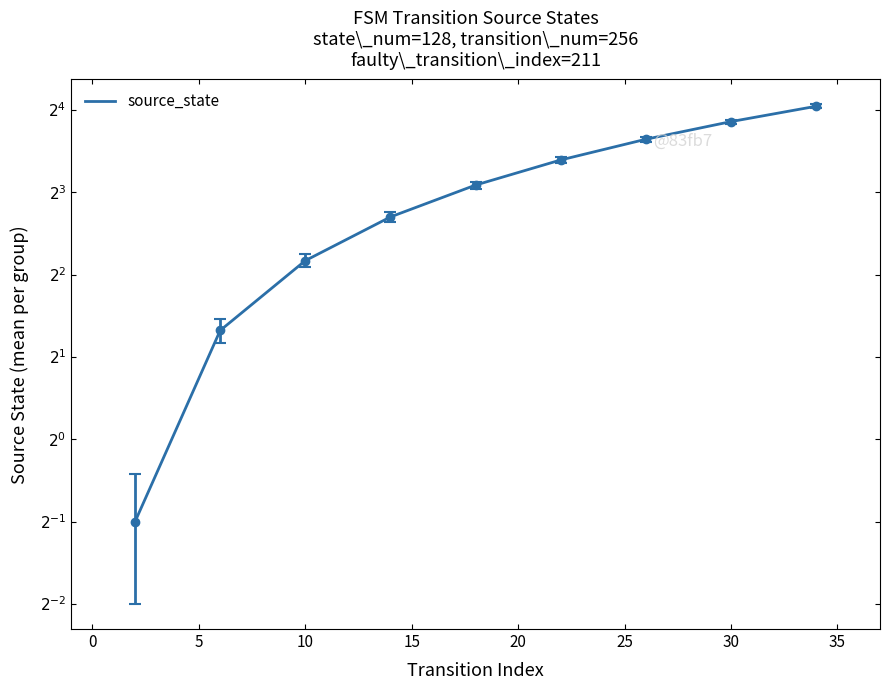

What is the minimum value shown in the chart?

0.5